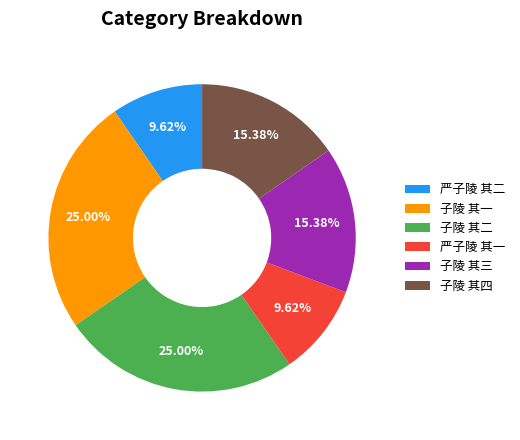

What percentage is the 子陵 其四 slice, to the nearest percent?

15%